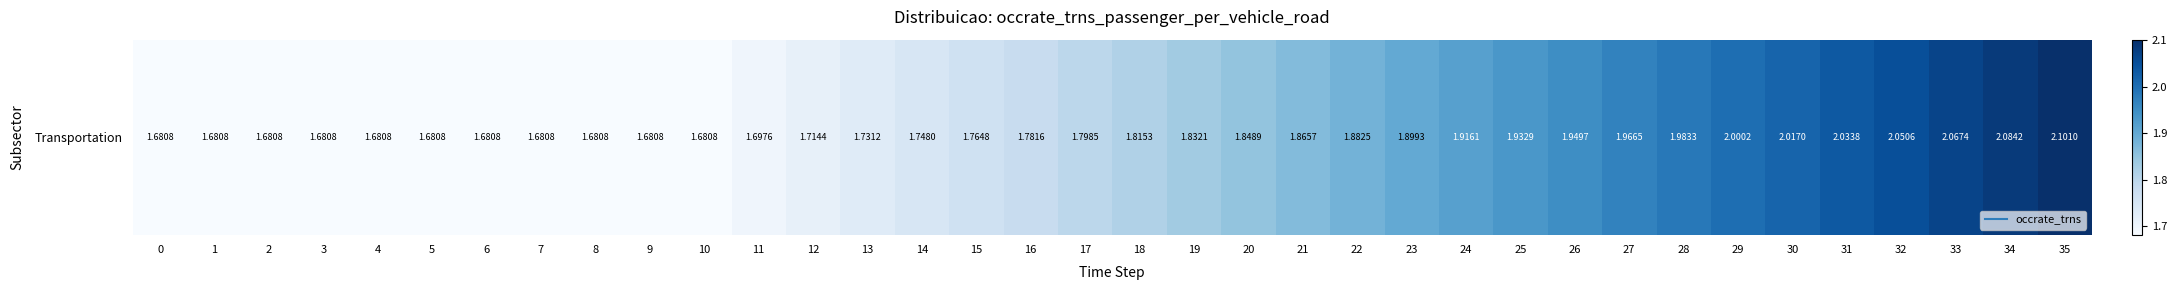

Rank the categories by value from highest to lowest.

35, 34, 33, 32, 31, 30, 29, 28, 27, 26, 25, 24, 23, 22, 21, 20, 19, 18, 17, 16, 15, 14, 13, 12, 11, 0, 1, 2, 3, 4, 5, 6, 7, 8, 9, 10